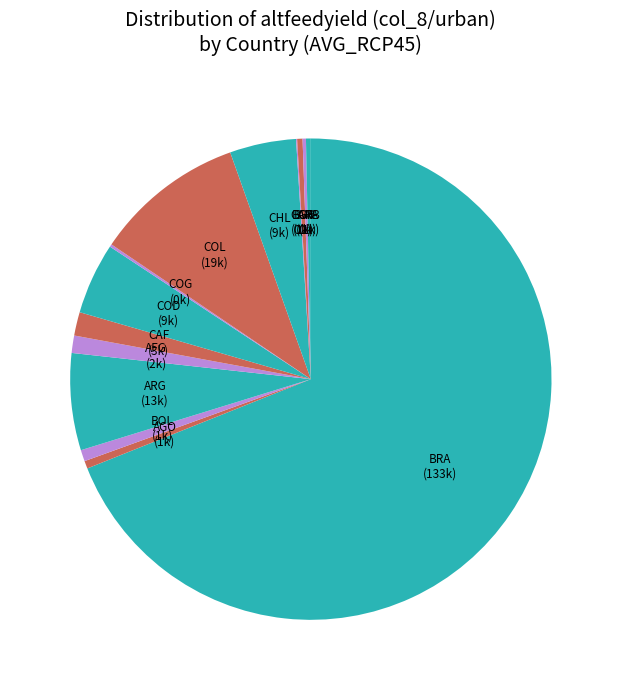

Which category has the biggest portion of the pie?

BRA